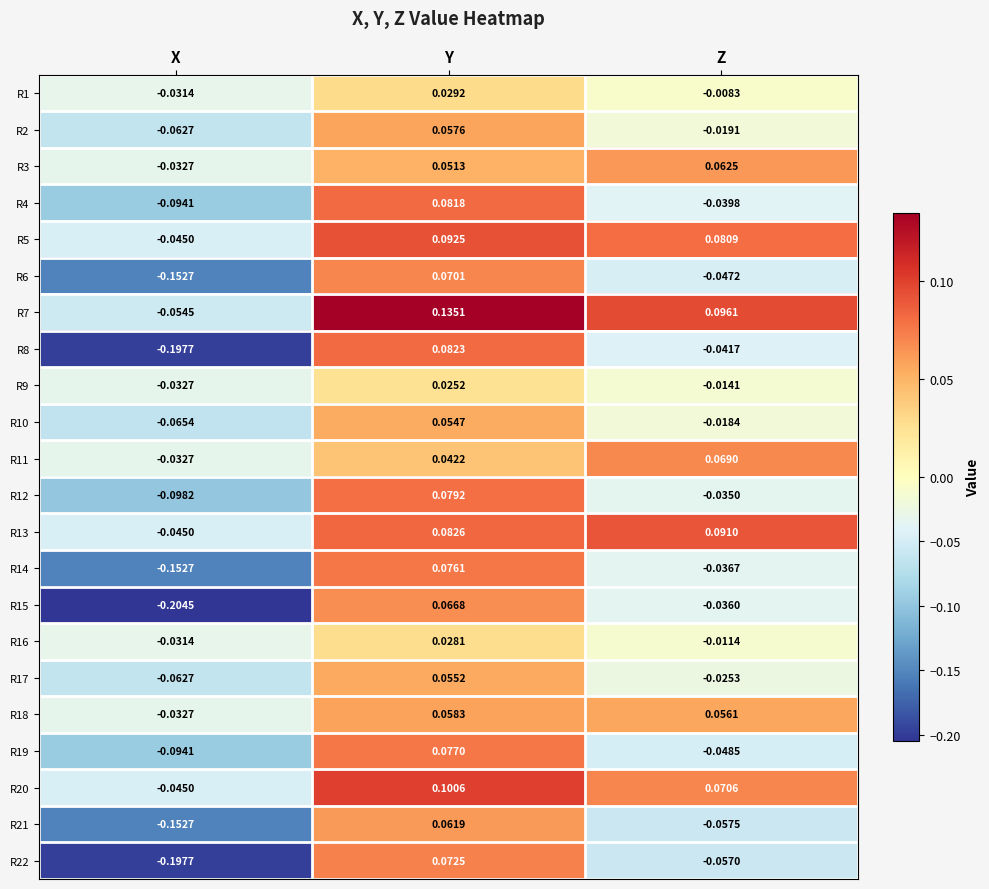

Where does the R7 series first go above 0?

Y